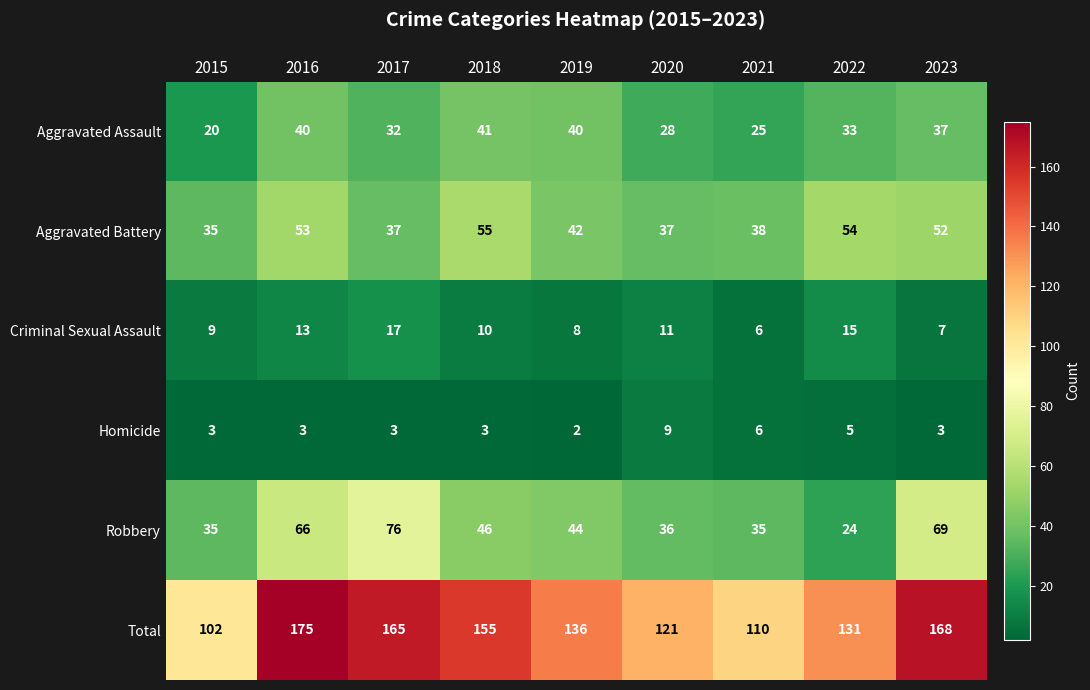

Rank the series at 2022 from lowest to highest value.

Homicide, Criminal Sexual Assault, Robbery, Aggravated Assault, Aggravated Battery, Total